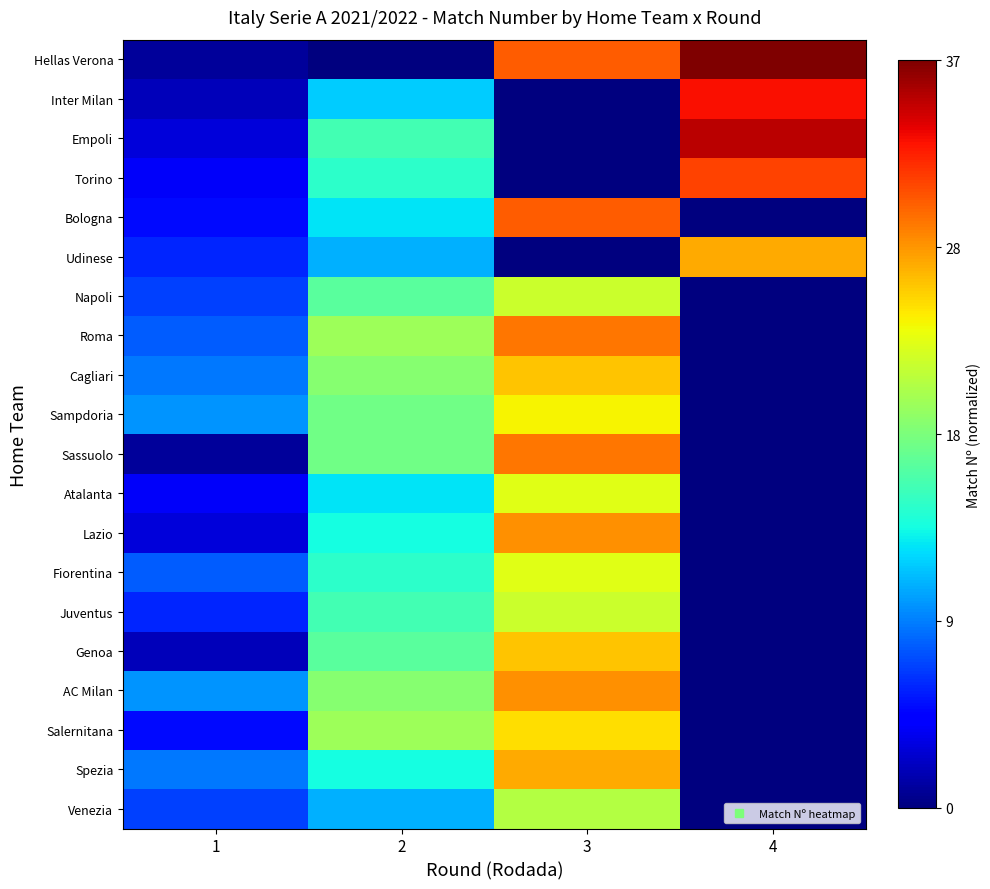

Reading right to left, list all the values displayed in this chart.

Hellas Verona: 4=1.0	3=0.8	2=0.0	1=0.0
Inter Milan: 4=0.9	3=0.0	2=0.3	1=0.1
Empoli: 4=0.9	3=0.0	2=0.4	1=0.1
Torino: 4=0.8	3=0.0	2=0.4	1=0.1
Bologna: 4=0.0	3=0.8	2=0.4	1=0.1
Udinese: 4=0.7	3=0.0	2=0.3	1=0.2
Napoli: 4=0.0	3=0.6	2=0.5	1=0.2
Roma: 4=0.0	3=0.8	2=0.5	1=0.2
Cagliari: 4=0.0	3=0.7	2=0.5	1=0.2
Sampdoria: 4=0.0	3=0.6	2=0.5	1=0.3
Sassuolo: 4=0.0	3=0.8	2=0.5	1=0.0
Atalanta: 4=0.0	3=0.6	2=0.4	1=0.1
Lazio: 4=0.0	3=0.8	2=0.4	1=0.1
Fiorentina: 4=0.0	3=0.6	2=0.4	1=0.2
Juventus: 4=0.0	3=0.6	2=0.4	1=0.2
Genoa: 4=0.0	3=0.7	2=0.5	1=0.1
AC Milan: 4=0.0	3=0.8	2=0.5	1=0.3
Salernitana: 4=0.0	3=0.7	2=0.5	1=0.1
Spezia: 4=0.0	3=0.7	2=0.4	1=0.2
Venezia: 4=0.0	3=0.6	2=0.3	1=0.2